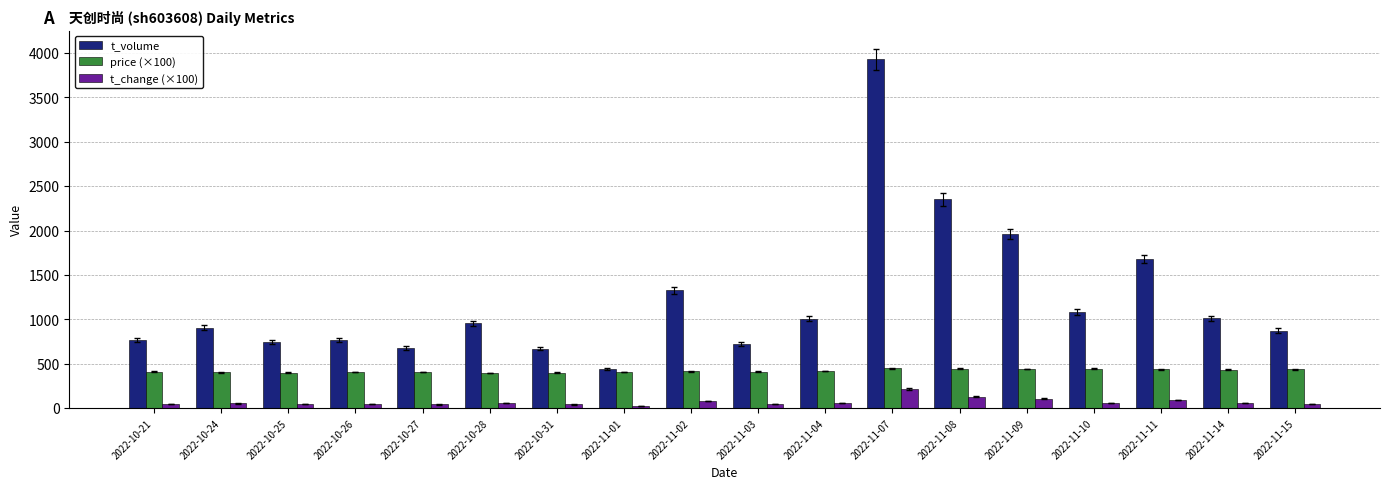

The value of t_change (×100) at 2022-11-14 is 55.0. True or false?

True